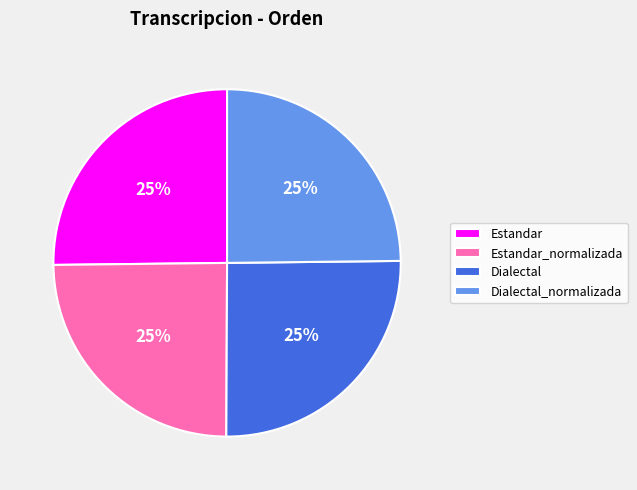

Approximately how many times larger is the value at Estandar_normalizada compared to Dialectal_normalizada?

1.0